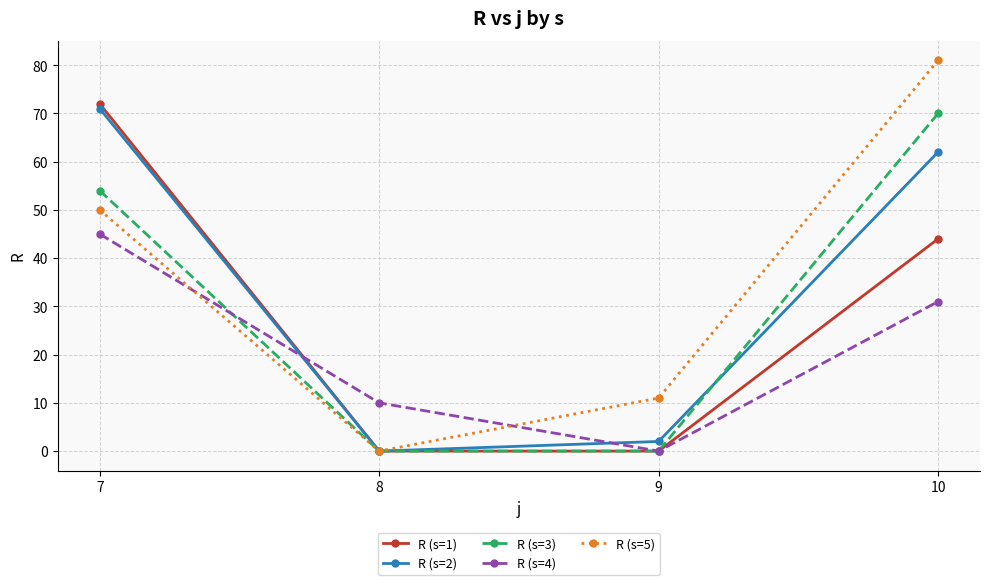

Count the number of categories in the chart.

4